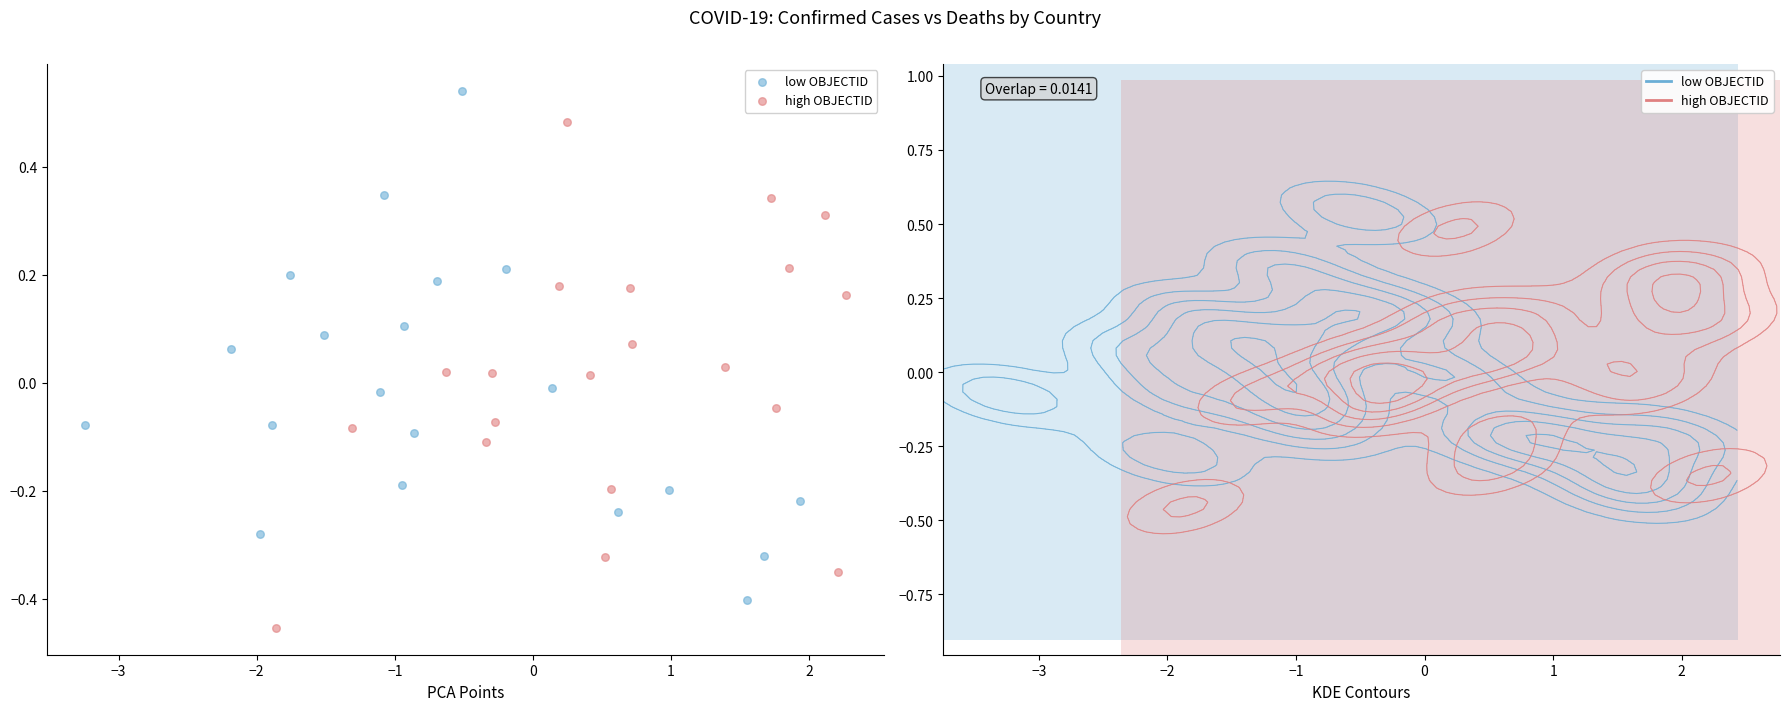

Which series reaches the minimum Y coordinate?

high OBJECTID